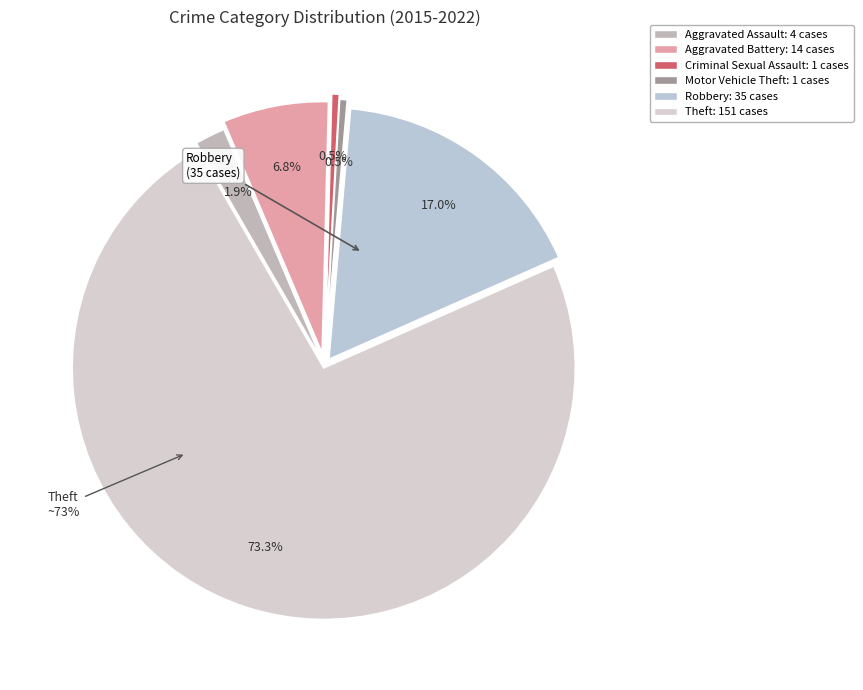

To the nearest percent, what is the combined percentage of Aggravated Assault and Robbery?

19%